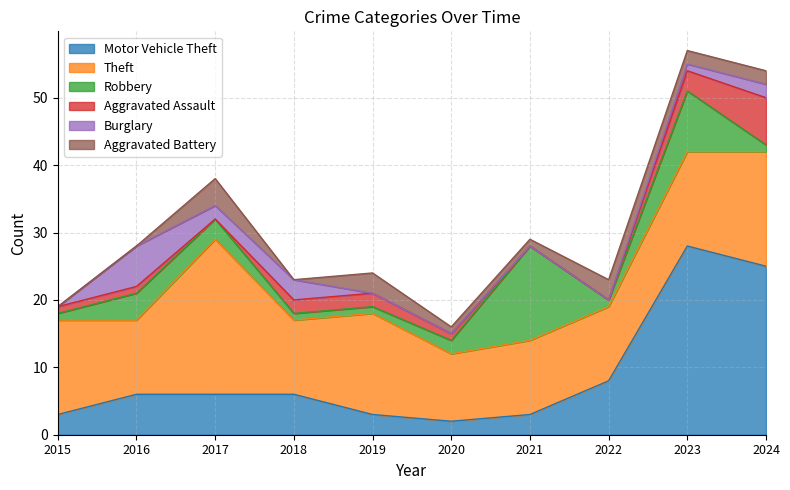

Between which two adjacent categories do Burglary and Robbery first intersect?

2015 and 2016